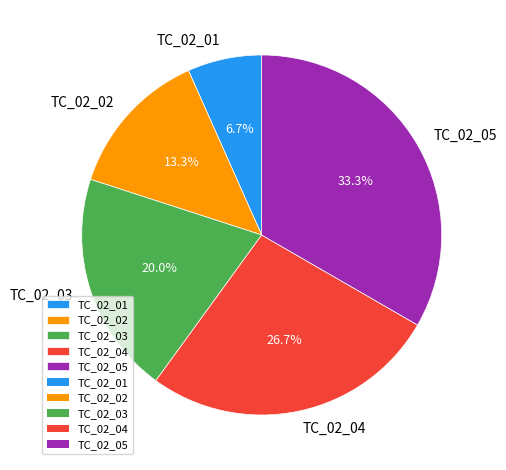

To the nearest percent, what is the combined percentage of TC_02_03 and TC_02_04?

47%